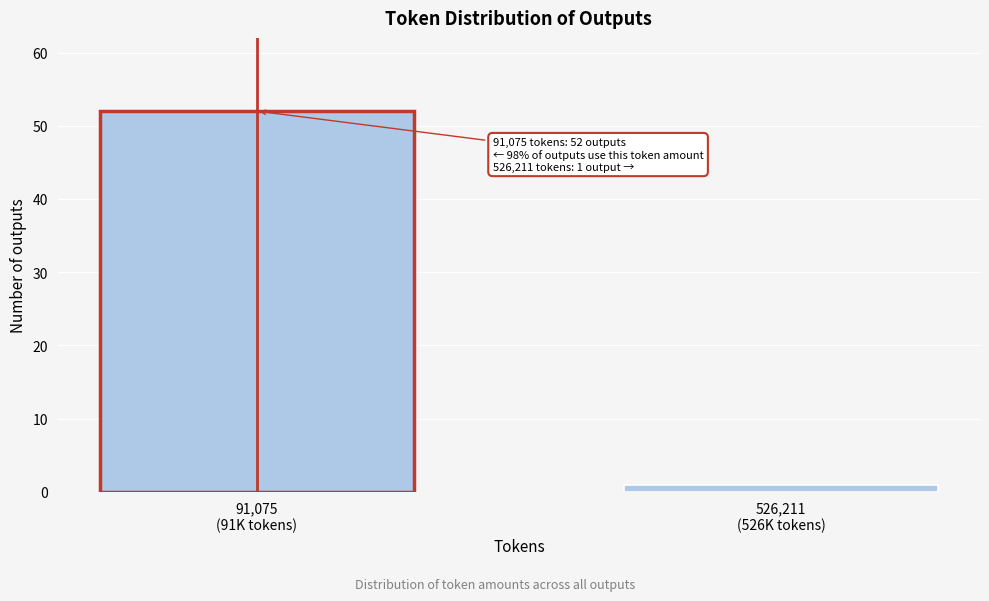

Reading left to right, extract all data points from this chart.

52	1